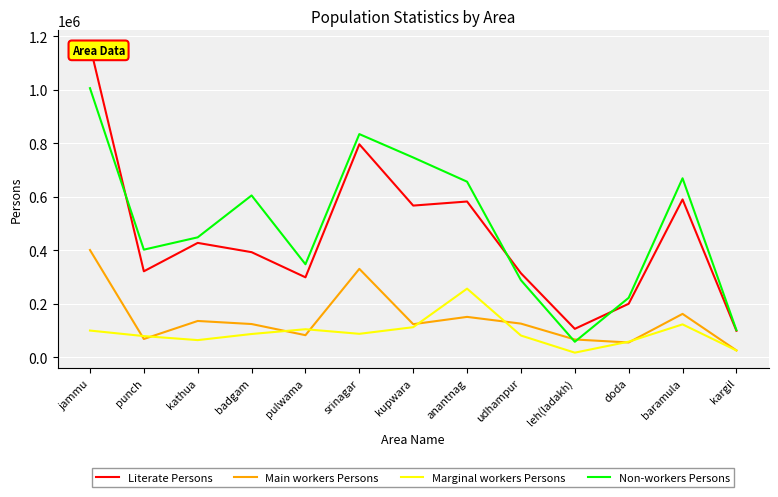

Rank the series by their maximum value, from lowest to highest.

Marginal workers Persons, Main workers Persons, Non-workers Persons, Literate Persons